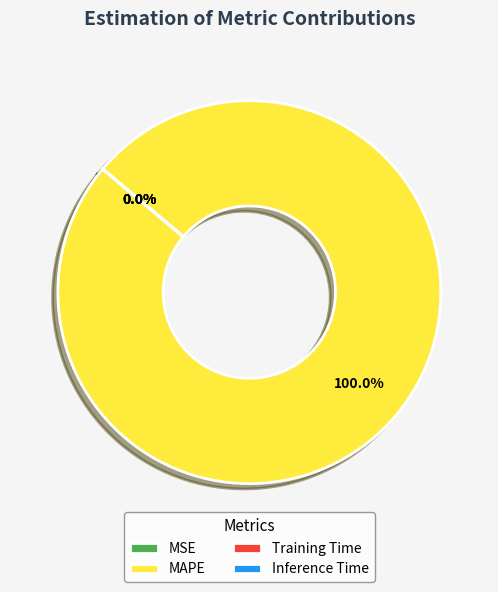

Which category has the biggest portion of the pie?

MAPE